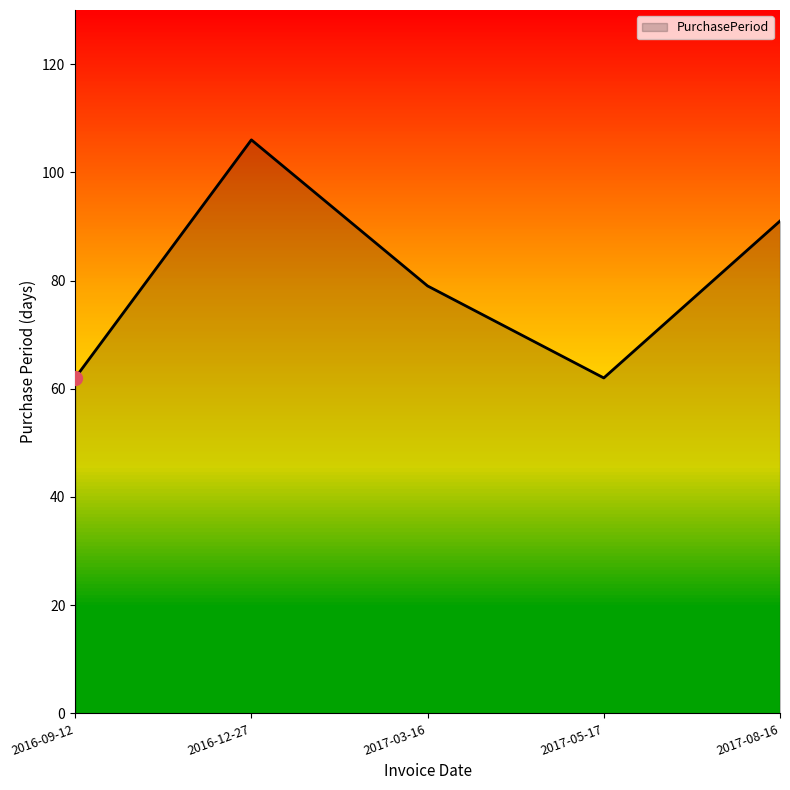

What is the change in value from 2016-09-12 to 2017-08-16?

+29